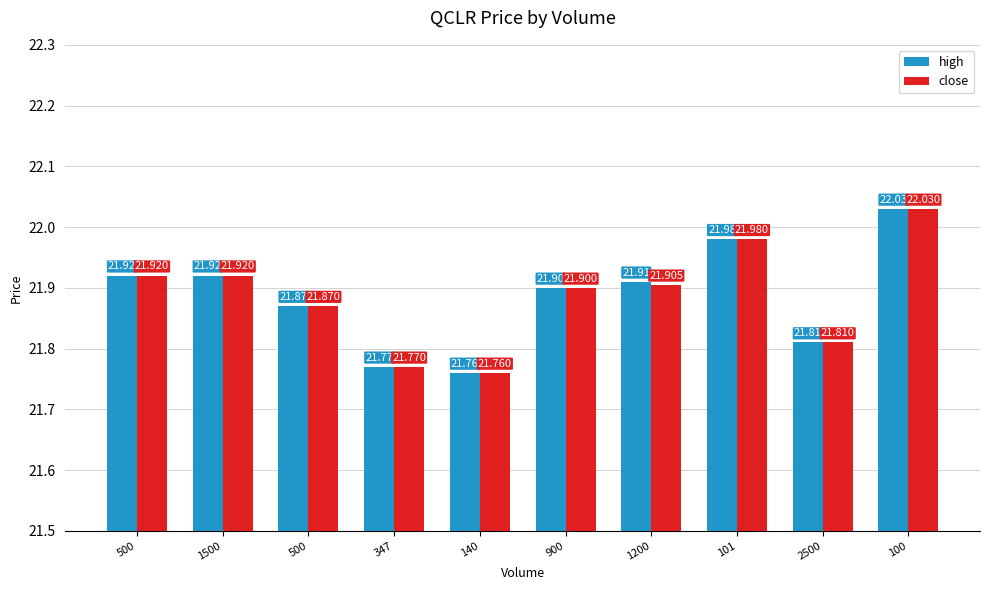

What are all the series names shown in the legend?

high, close